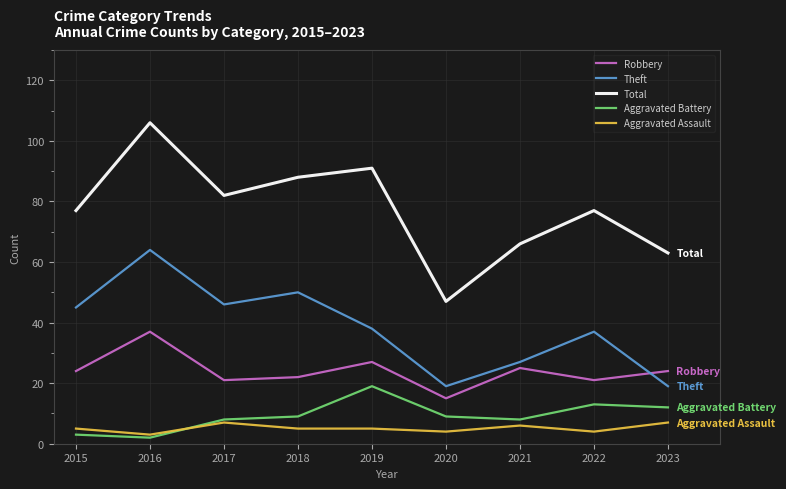

What is the difference between the maximum and minimum values in the Theft series?

45